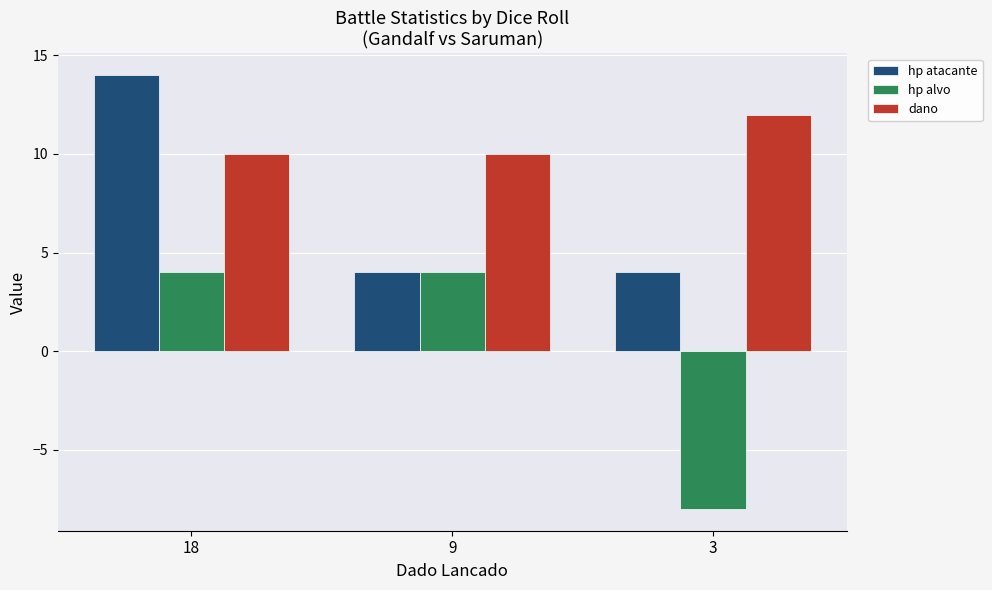

What is the difference between the highest and lowest values at 3?

20